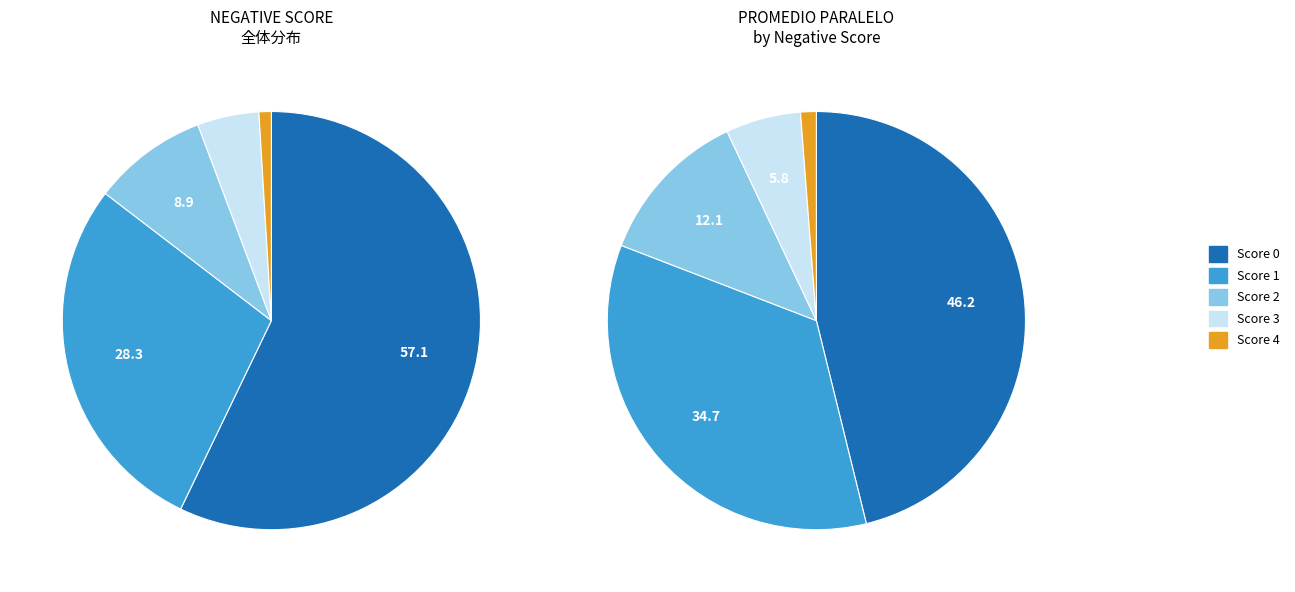

Which slice is the largest?

0 Negative